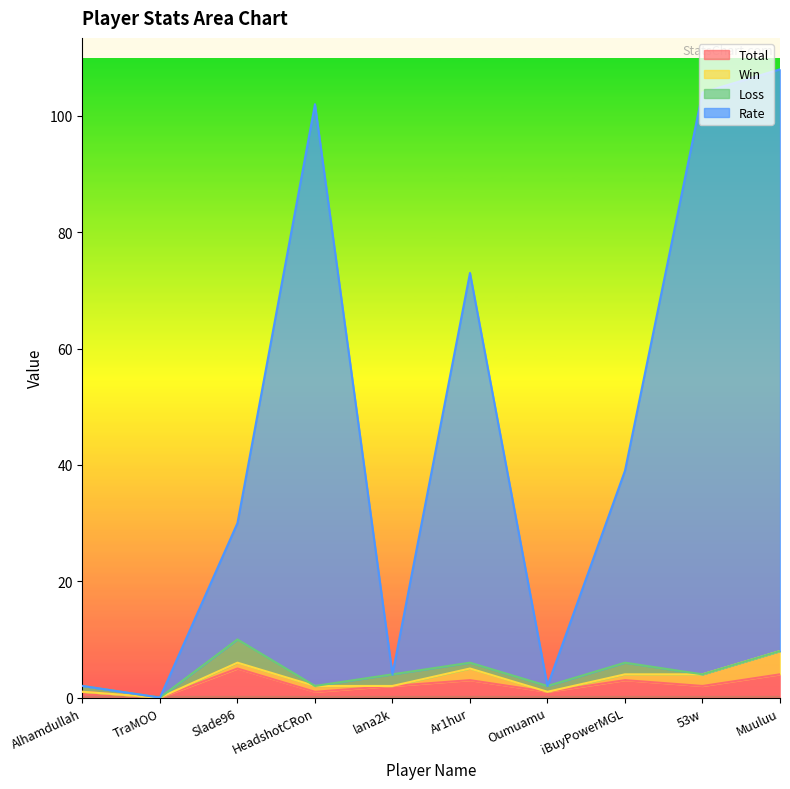

Which series has the widest spread of values?

Rate